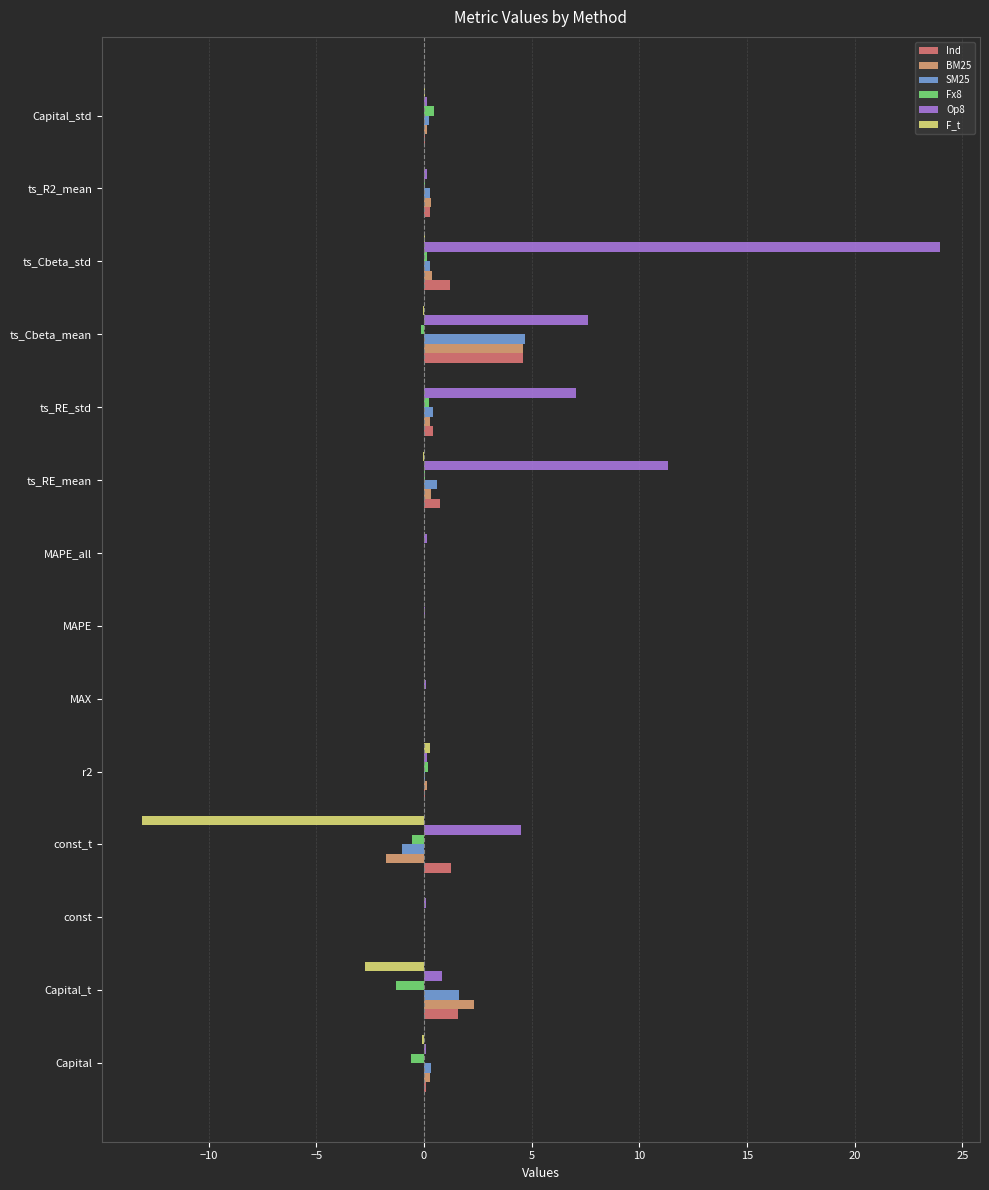

True or false: F_t has a value of -2.7 at Capital_t.

True